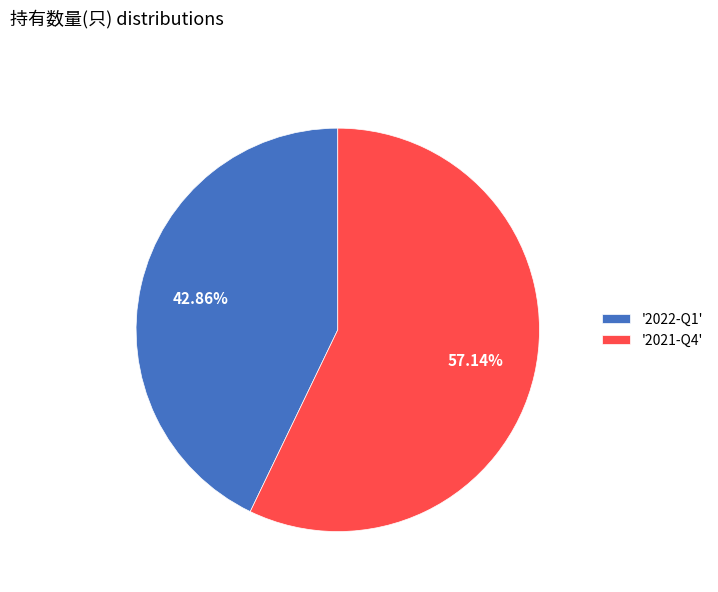

Is the sum of '2021-Q4' and '2022-Q1' greater than half?

Yes